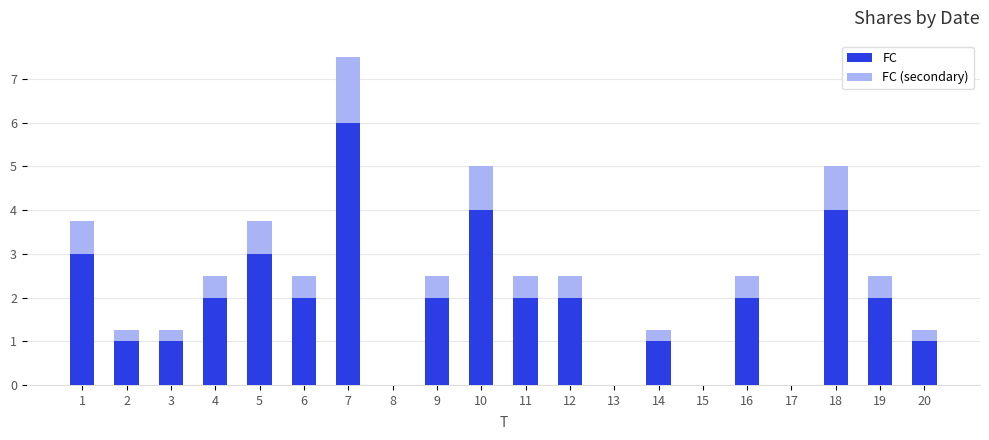

What is the sum of all FC (secondary) values?

47.5